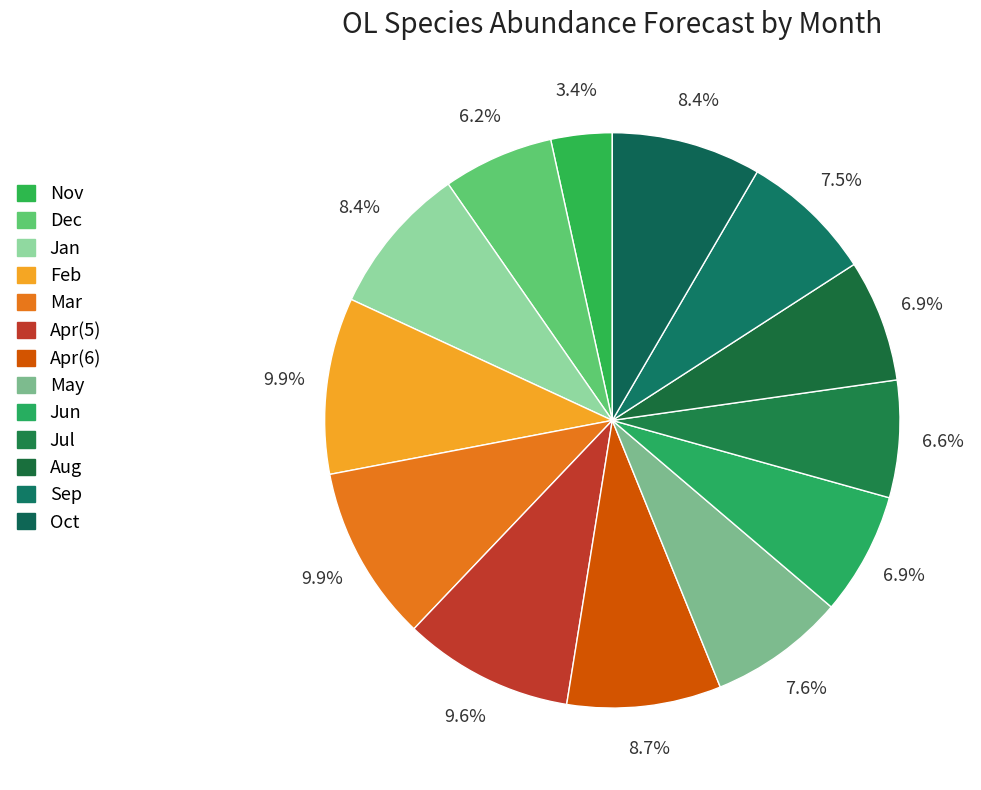

What is the smallest slice in the pie chart?

Nov